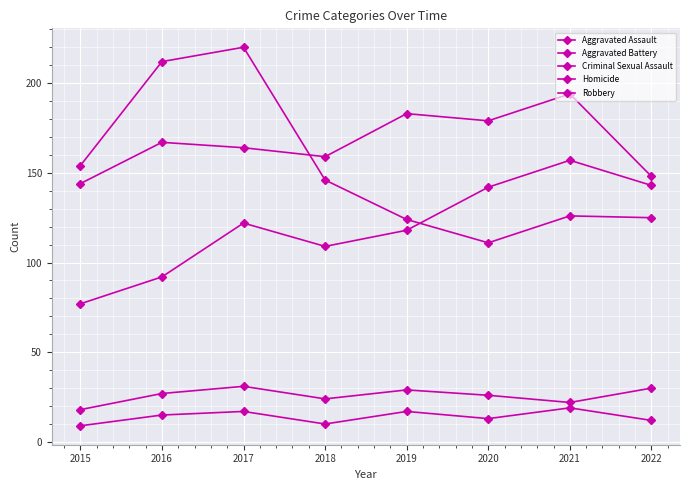

At which category does Robbery reach its first local peak?

2017